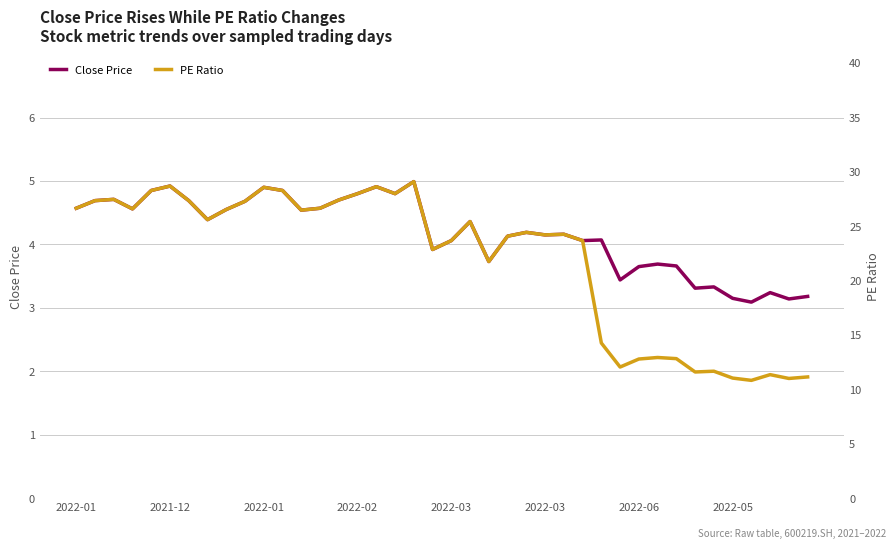

Between 10 and 13, which series saw the biggest shift?

PE Ratio